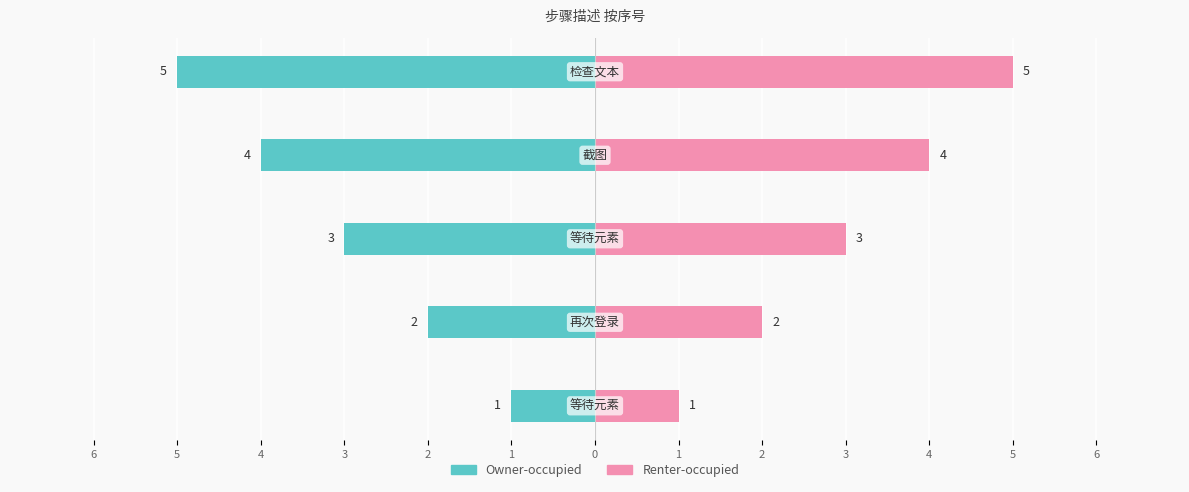

At how many categories does at least one series exceed 1?

4